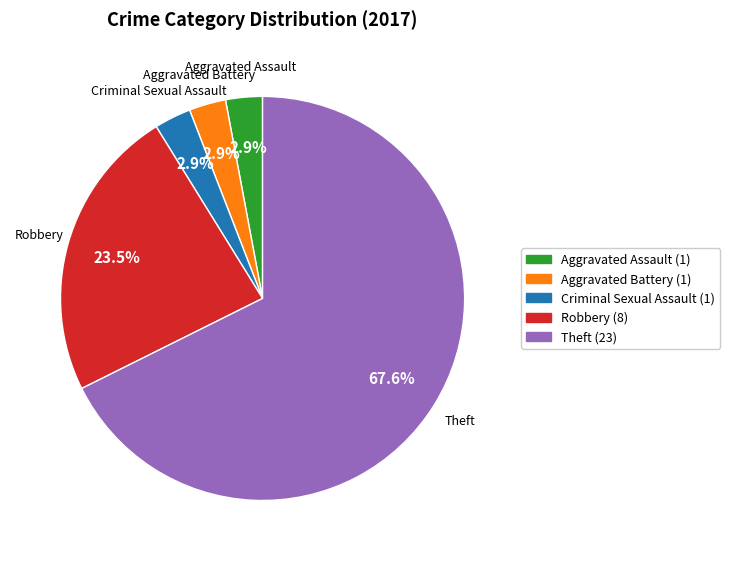

True or false: Aggravated Assault accounts for 16% of the total.

False